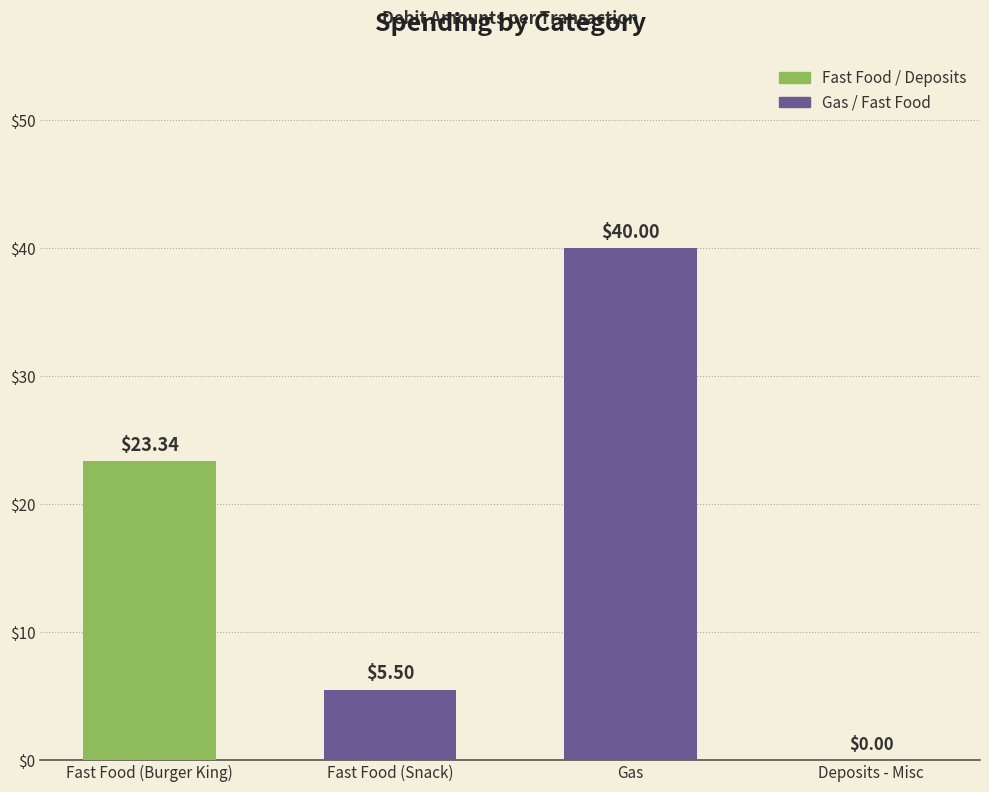

Is it true that the value at Fast Food (Snack) is 5.5?

True